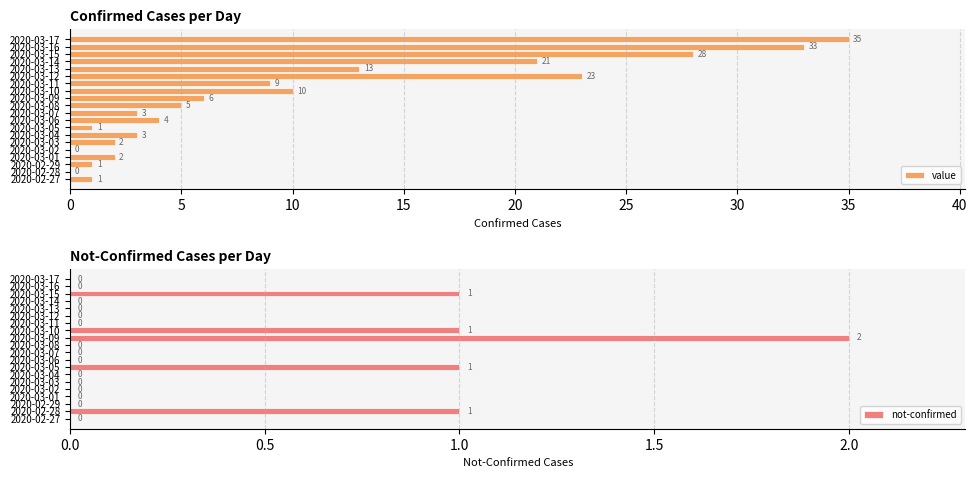

What is the difference between the maximum and minimum values in the value series?

35